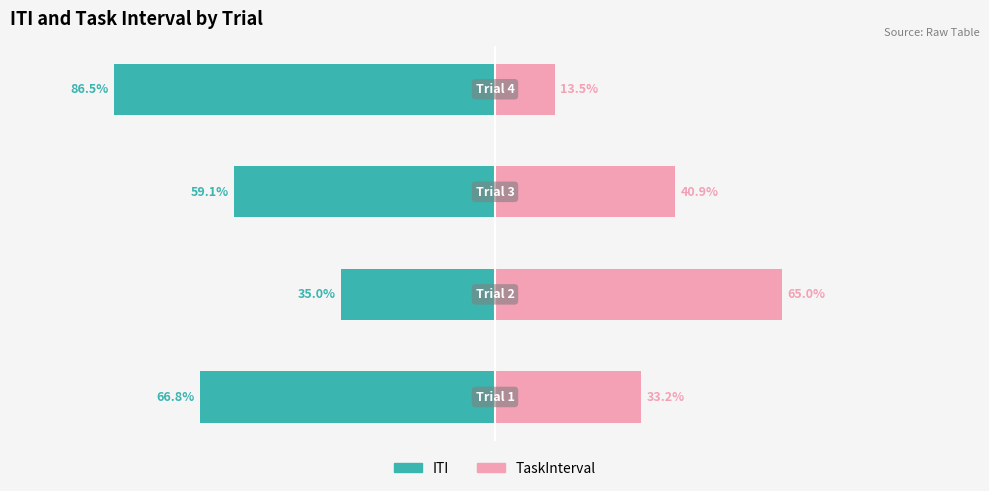

What are all the series names shown in the legend?

ITI, TaskInterval